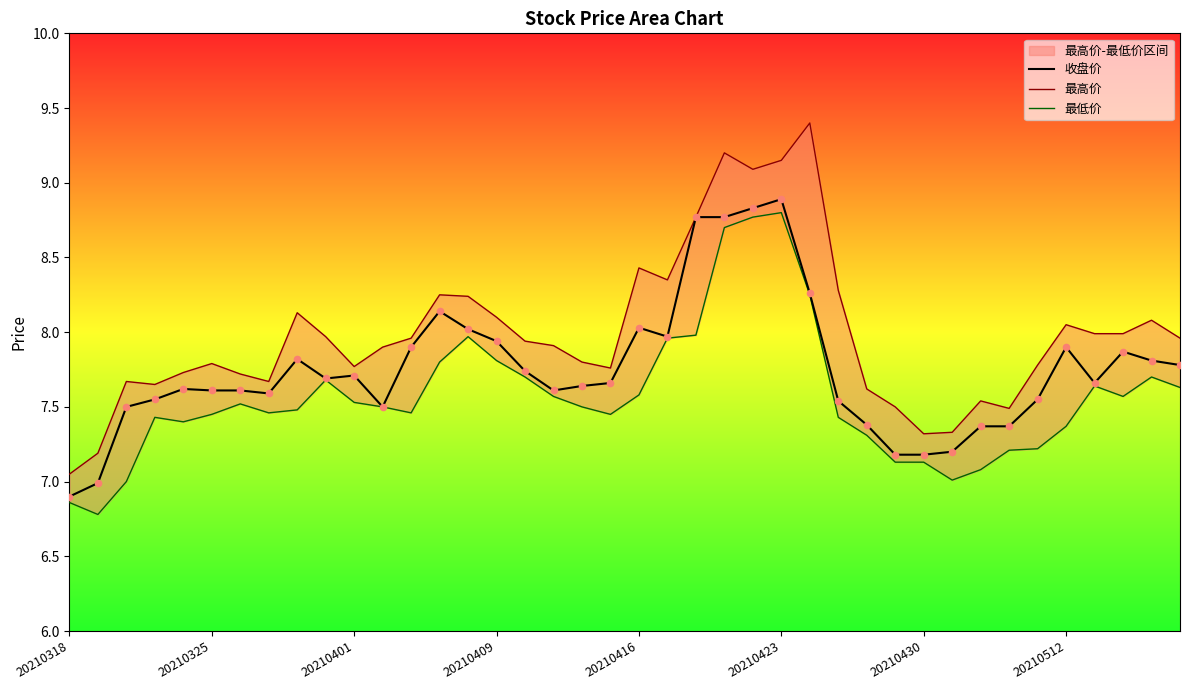

At which category is the sum across all series the highest?

20210423